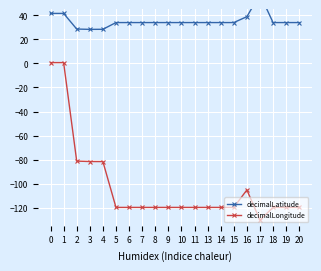

In decimalLongitude, how many points are higher than both neighbors (excluding endpoints)?

1